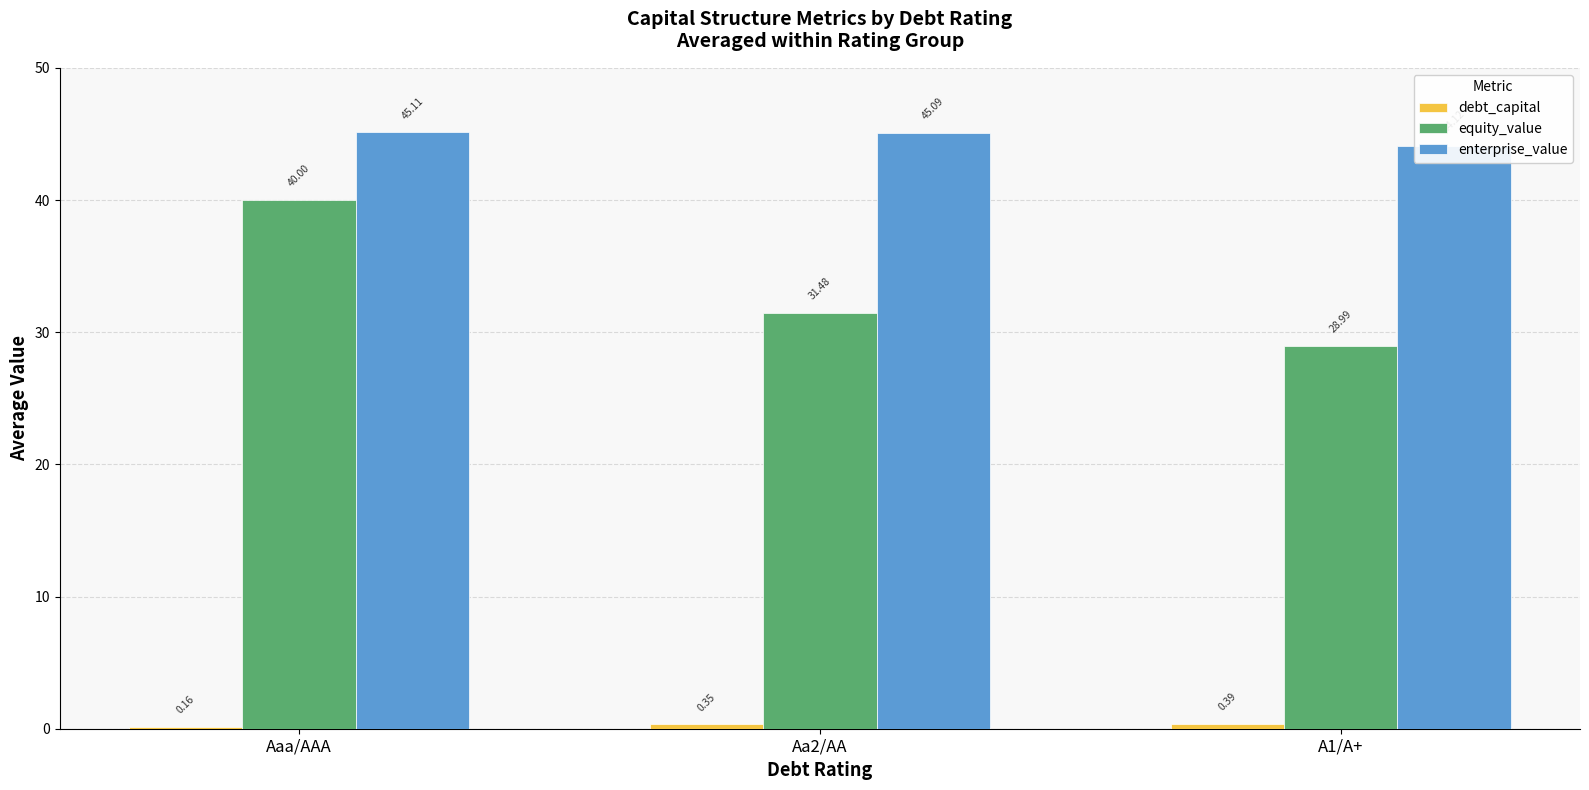

Which series changed the most between Aaa/AAA and A1/A+?

equity_value